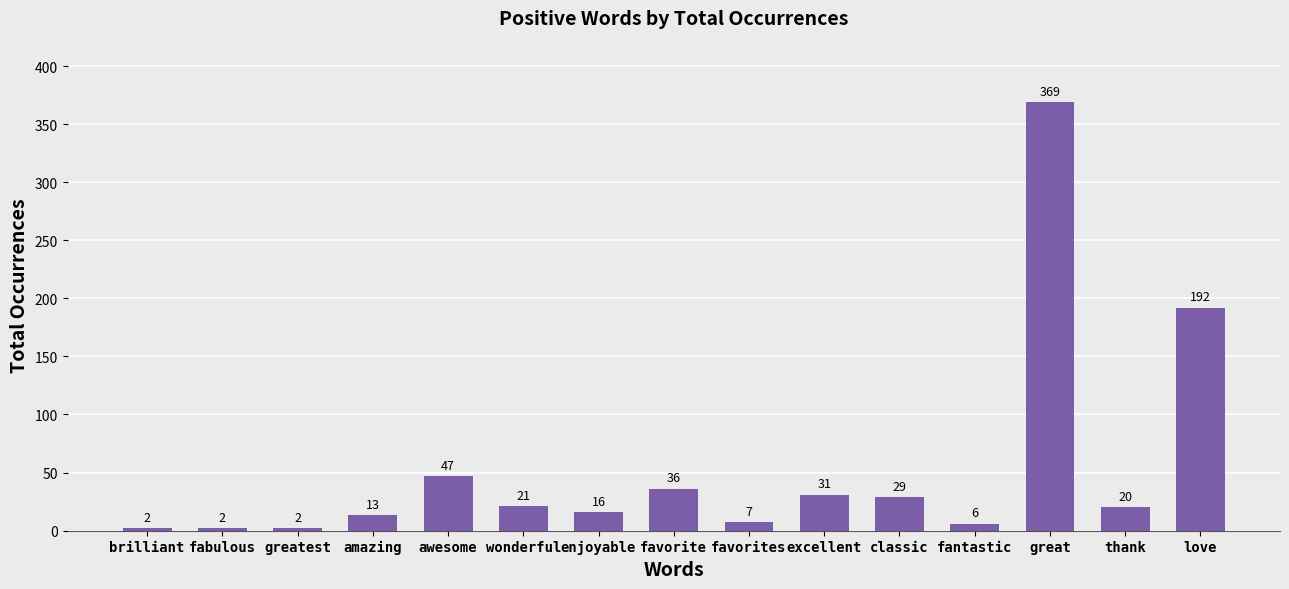

Is it true that the value at fabulous is 2?

True